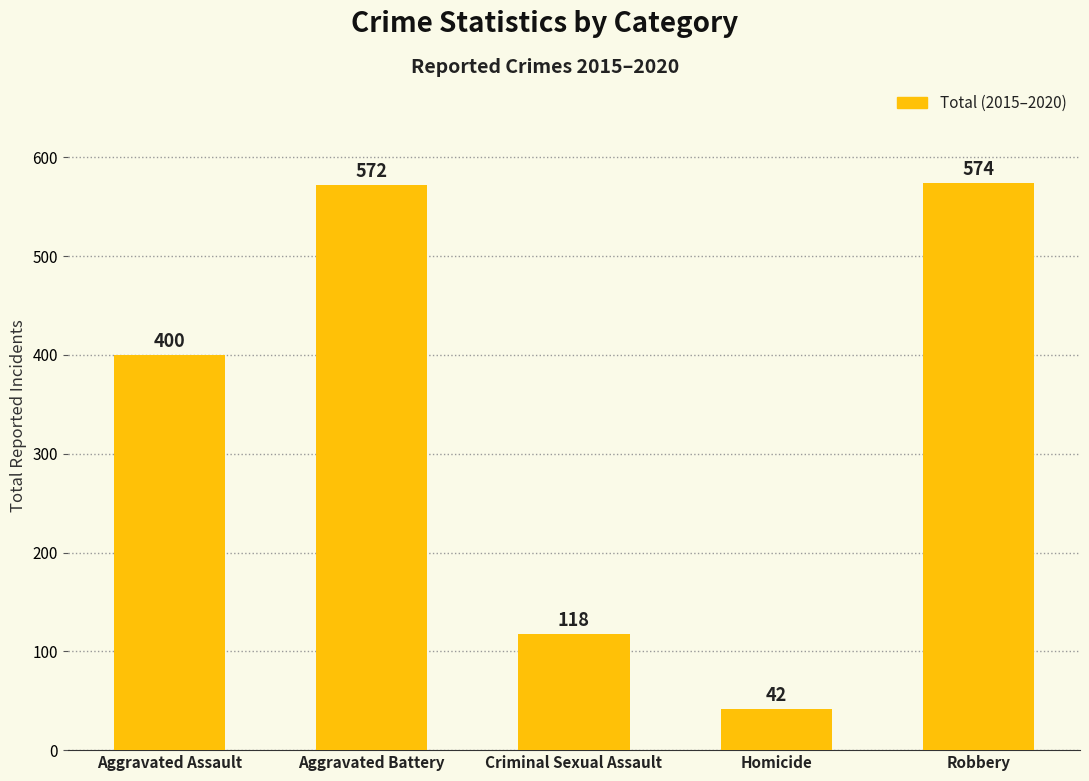

What is the label of the 5th bar from the right?

Aggravated Assault